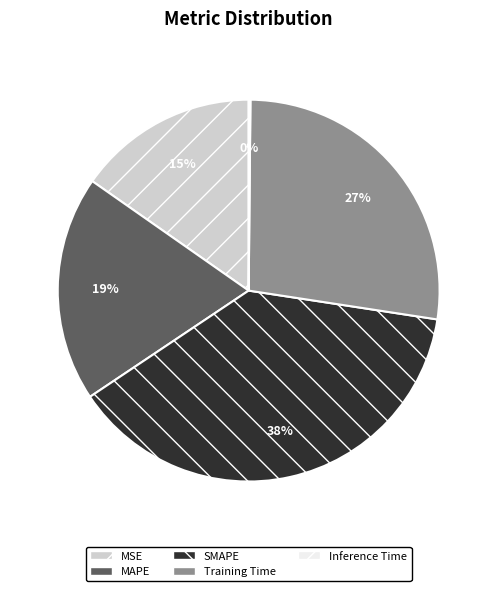

Is it true that MSE is 15% of the pie?

True